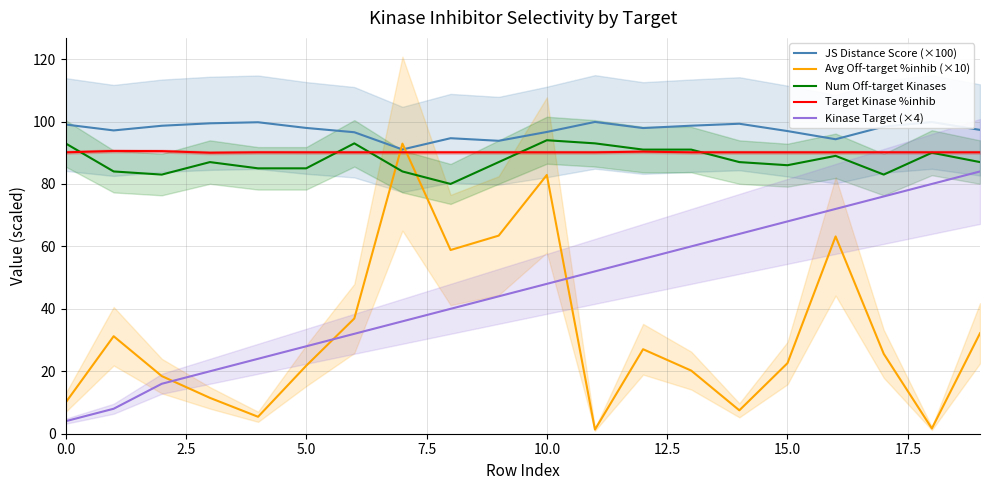

True or false: Kinase Target (×4) has a value of 11.7 at 2.5.

False